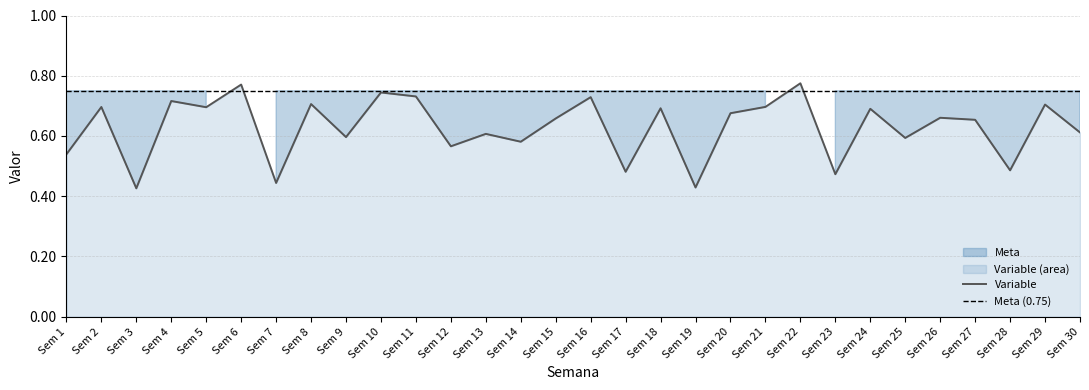

What is the value of the 25th point from the left?

0.6